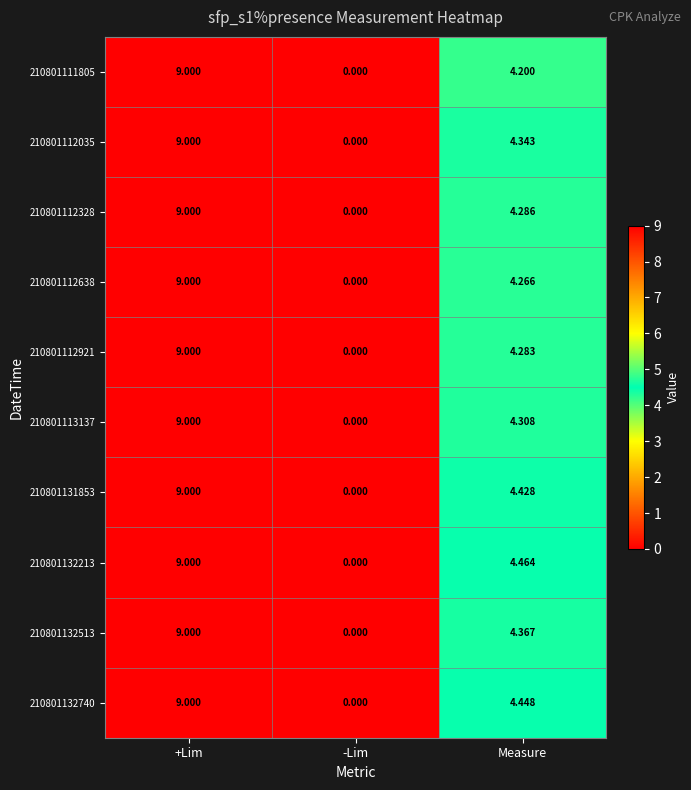

Rank the categories by 210801111805 value from lowest to highest.

-Lim, Measure, +Lim